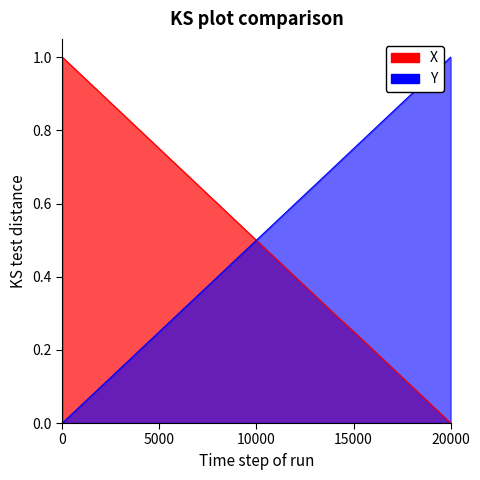

How many lines are shown in the chart?

2